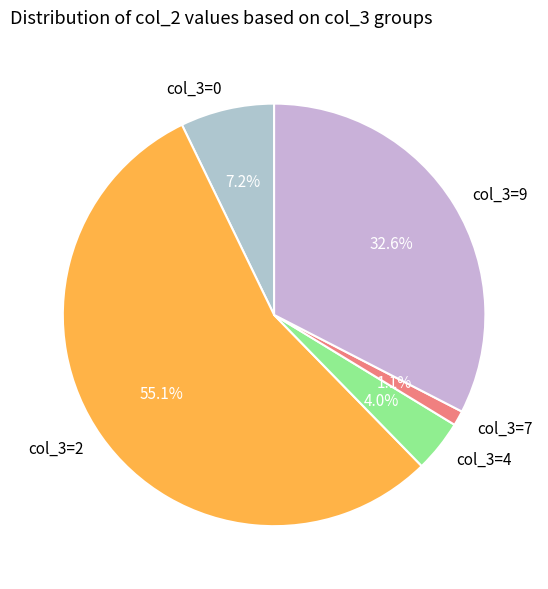

To the nearest percent, what is the difference between the largest and smallest slice percentages?

54%